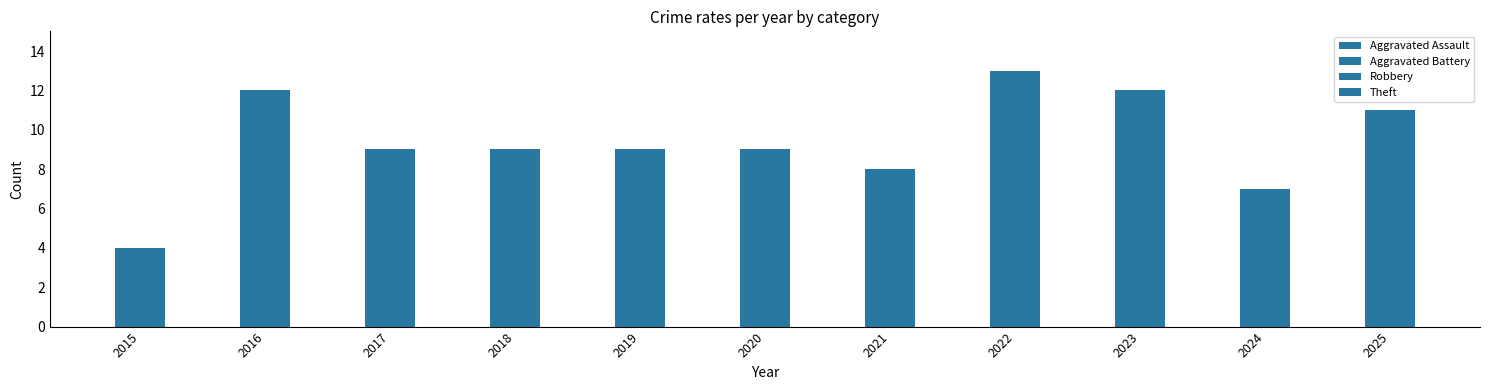

What is the sum of the Aggravated Assault values at 2019 and 2023?

2